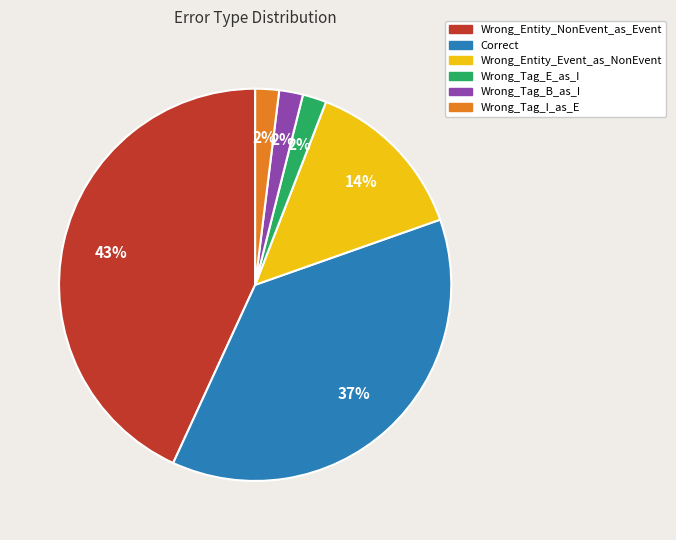

Is there a majority slice in this chart?

No